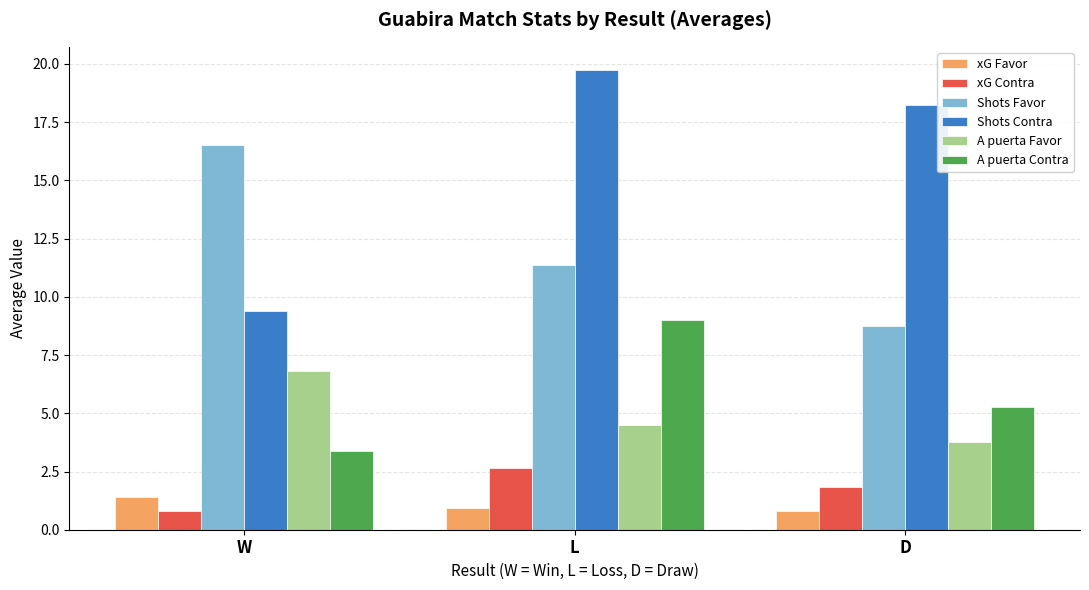

Is the value of Shots Favor at W greater than the value of A puerta Contra at W?

Yes